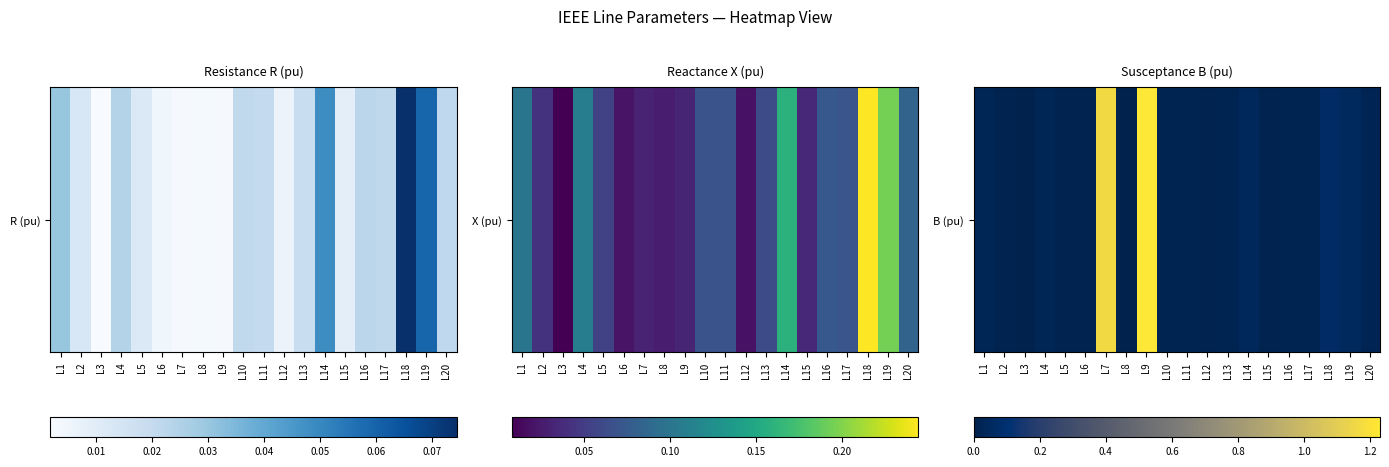

Which category has the highest value across all series?

L9